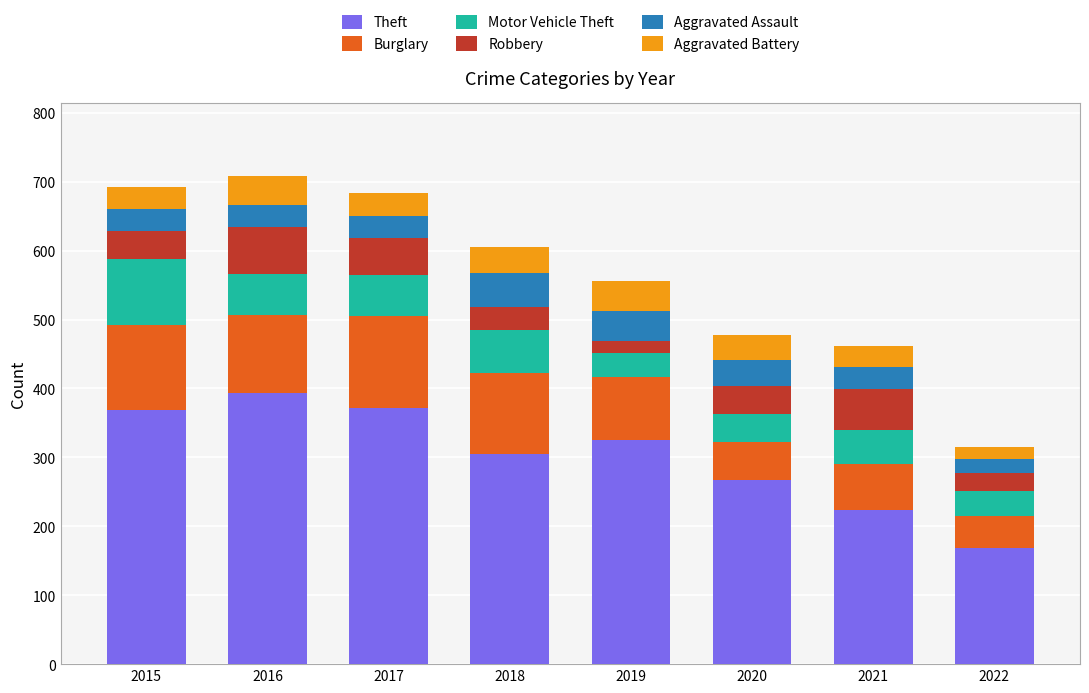

What is the total value across all series at 2020?

477